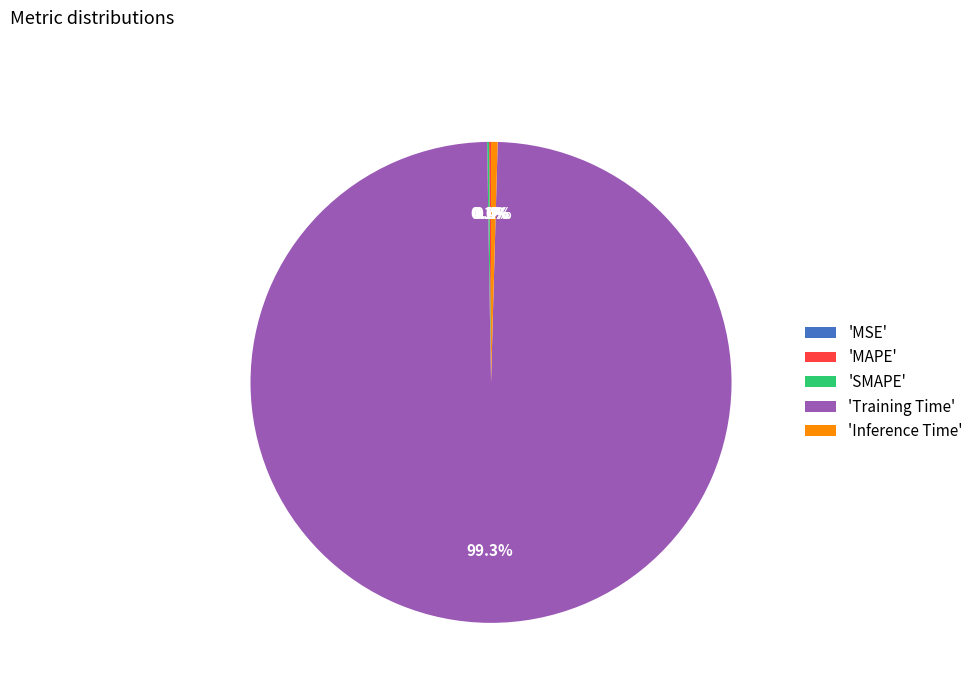

Rank the categories by value from highest to lowest.

Training Time, Inference Time, MAPE, SMAPE, MSE